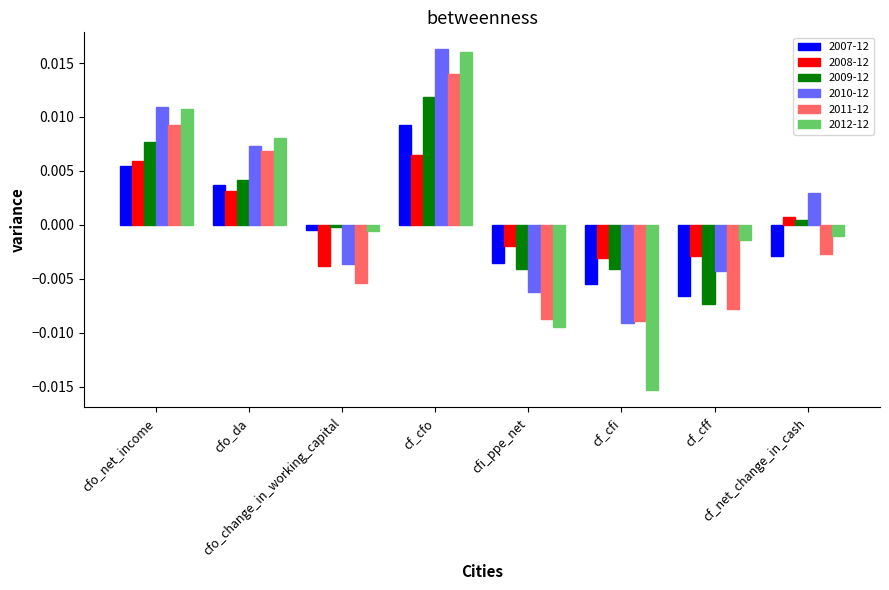

At which label is 2007-12 closest to 0?

cfo_change_in_working_capital